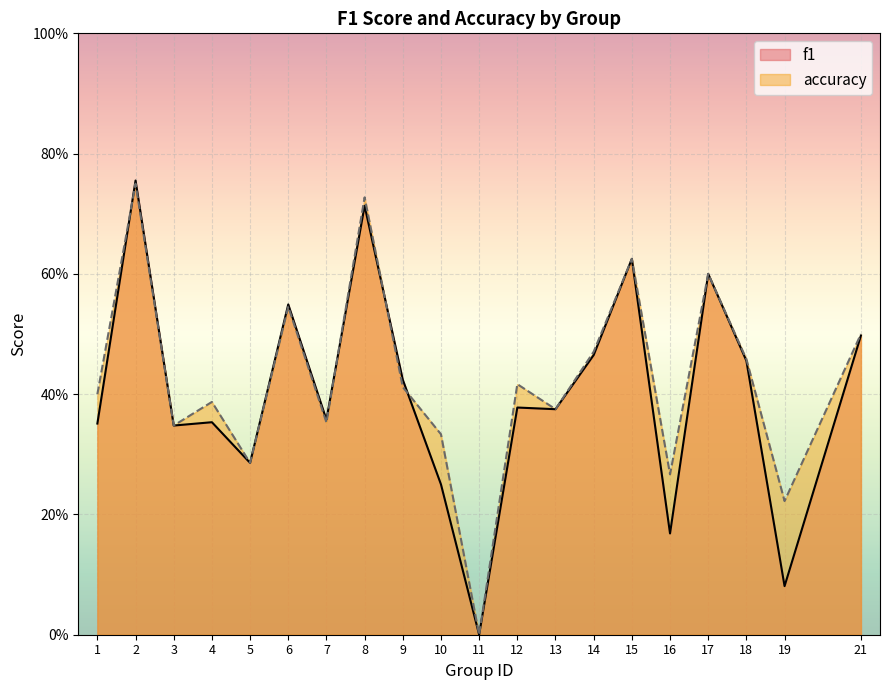

Reading left to right, transcribe all the data shown in this chart.

f1: 1=0.4	2=0.8	3=0.3	4=0.4	5=0.3	6=0.5	7=0.4	8=0.7	9=0.4	10=0.2	11=0.0	12=0.4	13=0.4	14=0.5	15=0.6	16=0.2	17=0.6	18=0.5	19=0.1	21=0.5
accuracy: 1=0.4	2=0.8	3=0.3	4=0.4	5=0.3	6=0.5	7=0.4	8=0.7	9=0.4	10=0.3	11=0.0	12=0.4	13=0.4	14=0.5	15=0.6	16=0.3	17=0.6	18=0.5	19=0.2	21=0.5